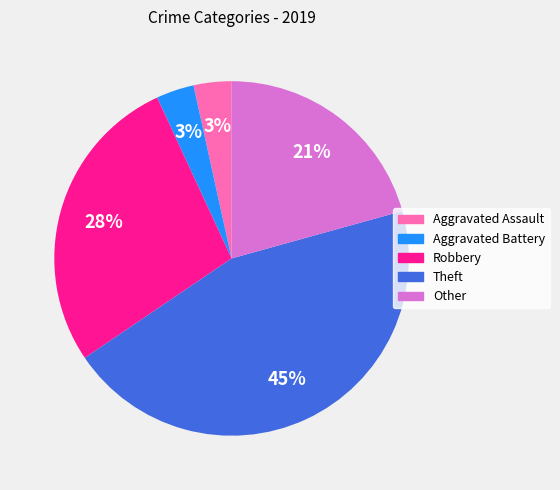

Is it true that Theft is 36% of the pie?

False